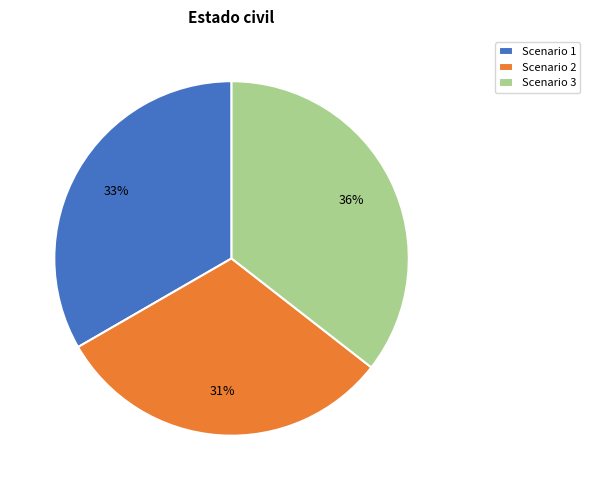

To the nearest percent, what is the average slice percentage?

33%